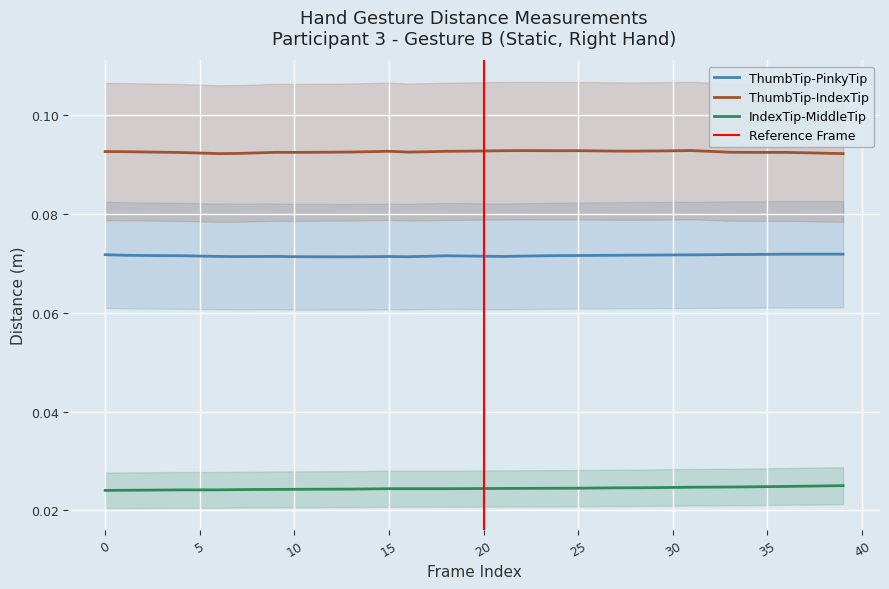

True or false: Dist.IndexTip.MiddleTip and Dist.ThumbTip.IndexTip intersect in this chart.

False